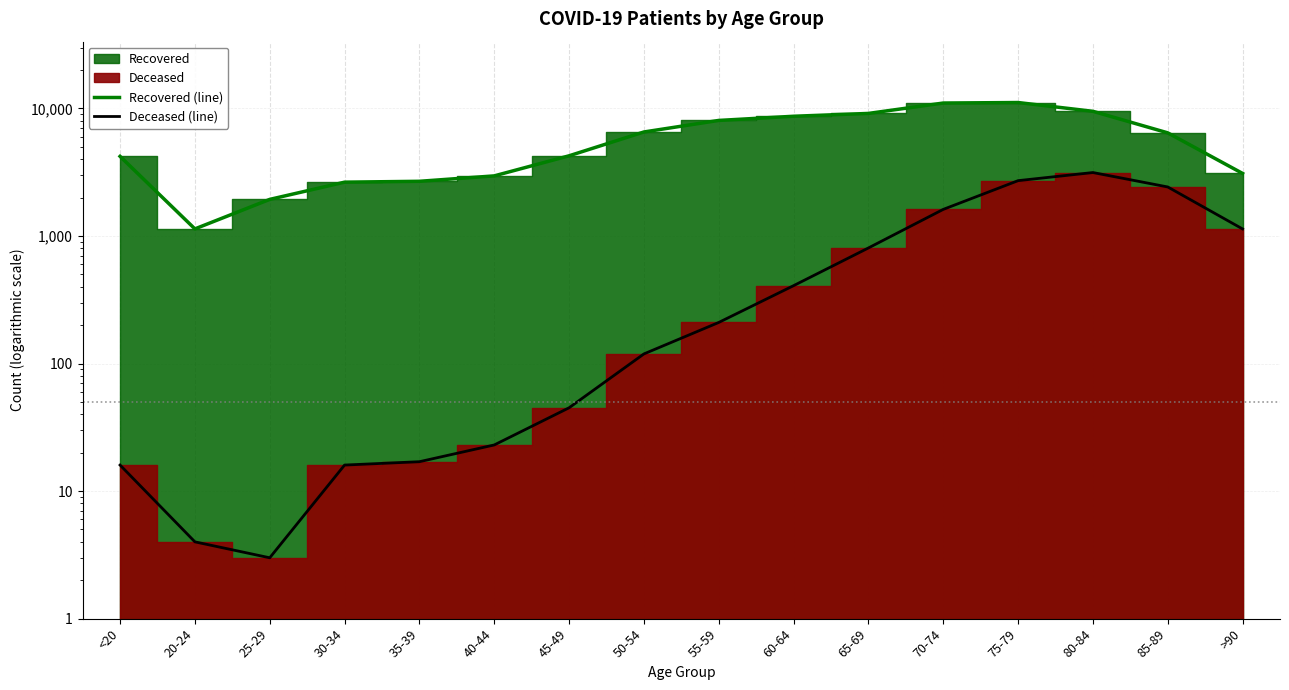

True or false: Deceased (line) and Recovered (line) intersect in this chart.

False